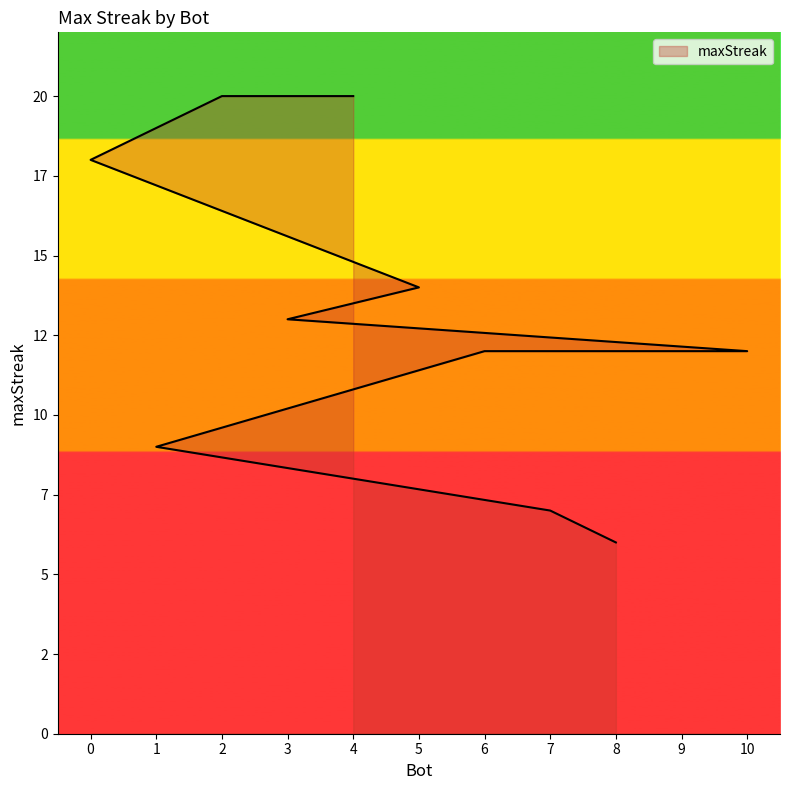

Reading right to left, list all the values displayed in this chart.

8=6	7=7	1=9	6=12	9=12	10=12	3=13	5=14	0=18	2=20	4=20